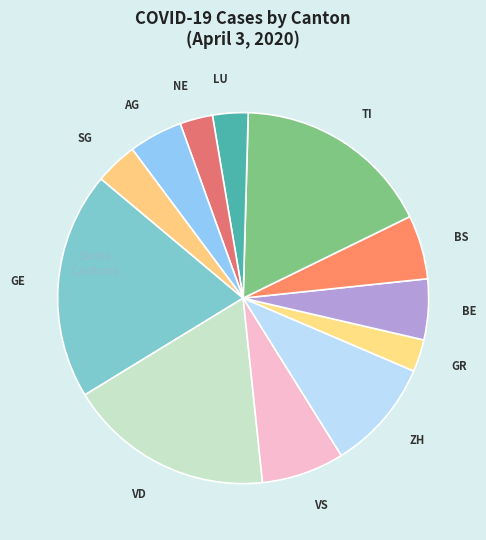

Count the number of slices in the pie.

12